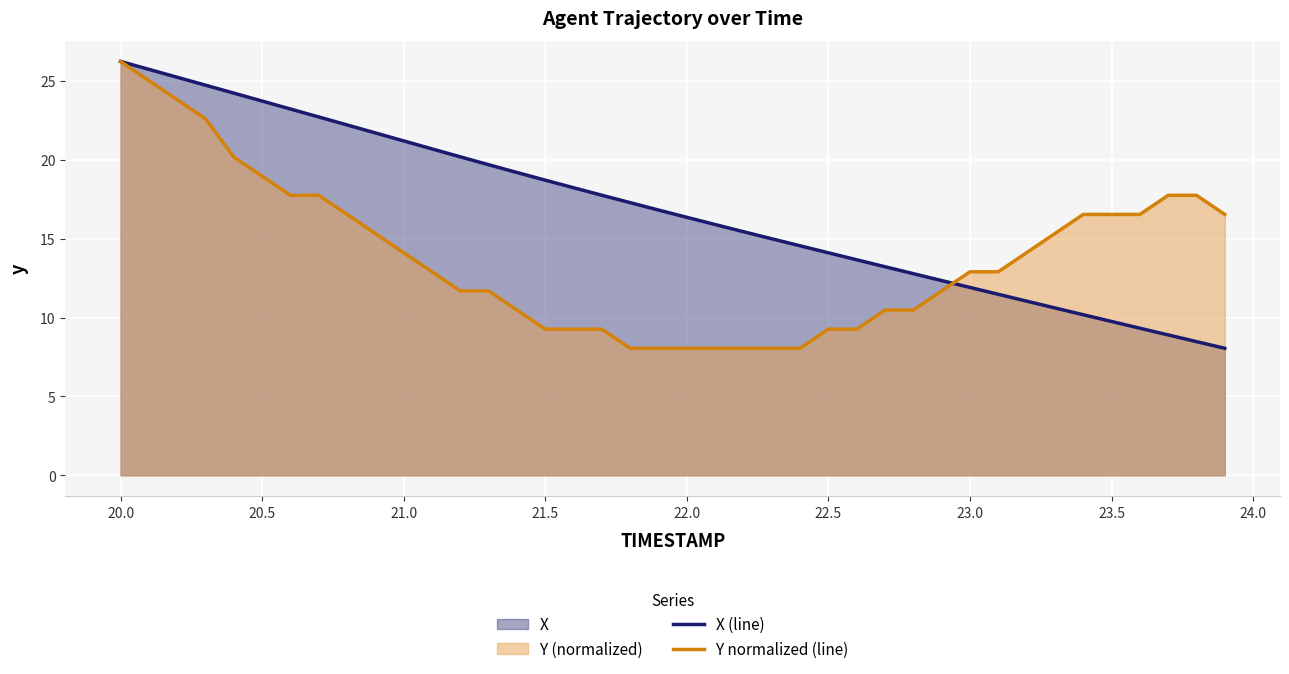

True or false: X (line) has more than 0 points higher than both neighbors.

False